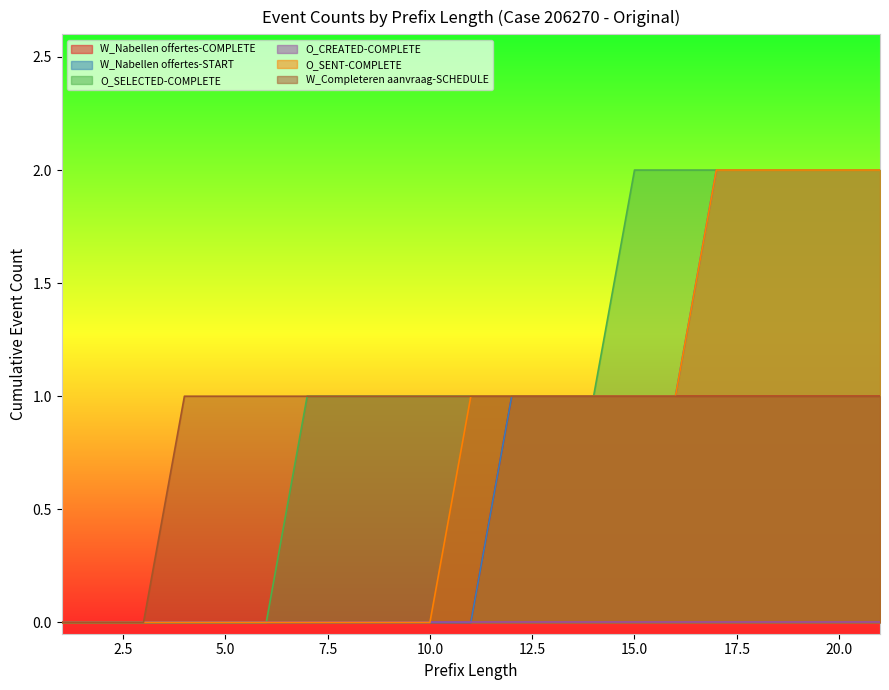

The value of W_Completeren aanvraag-SCHEDULE at 5.0 is 1. True or false?

True